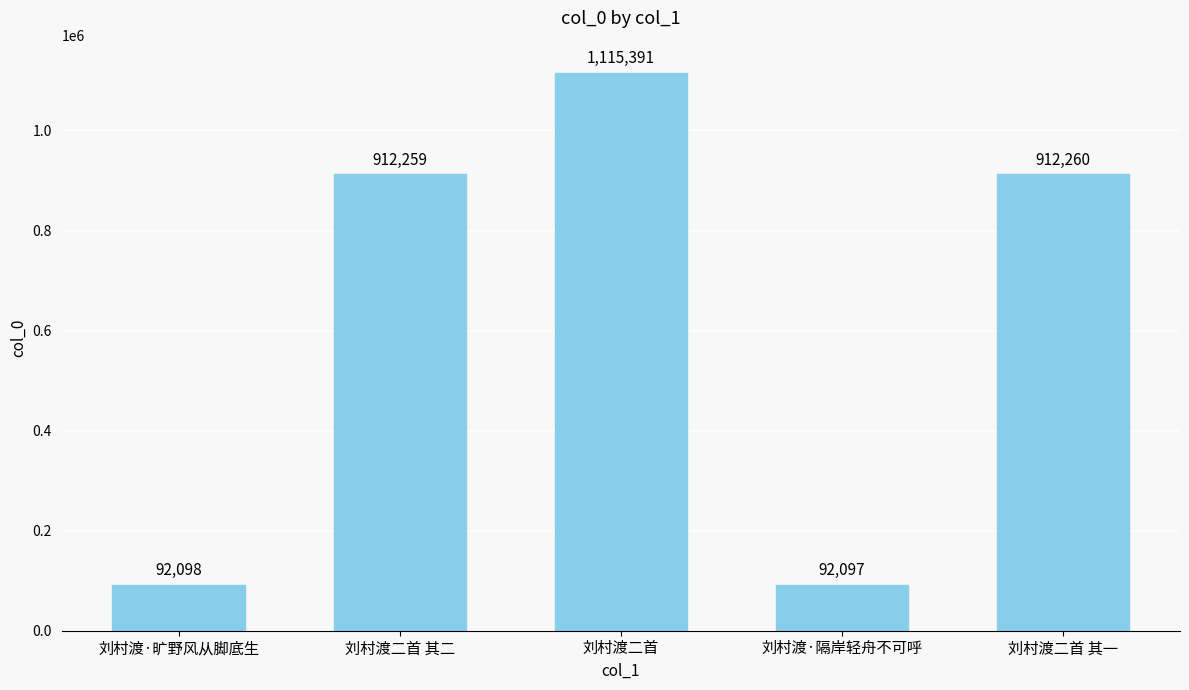

What is the greatest value displayed?

1115391